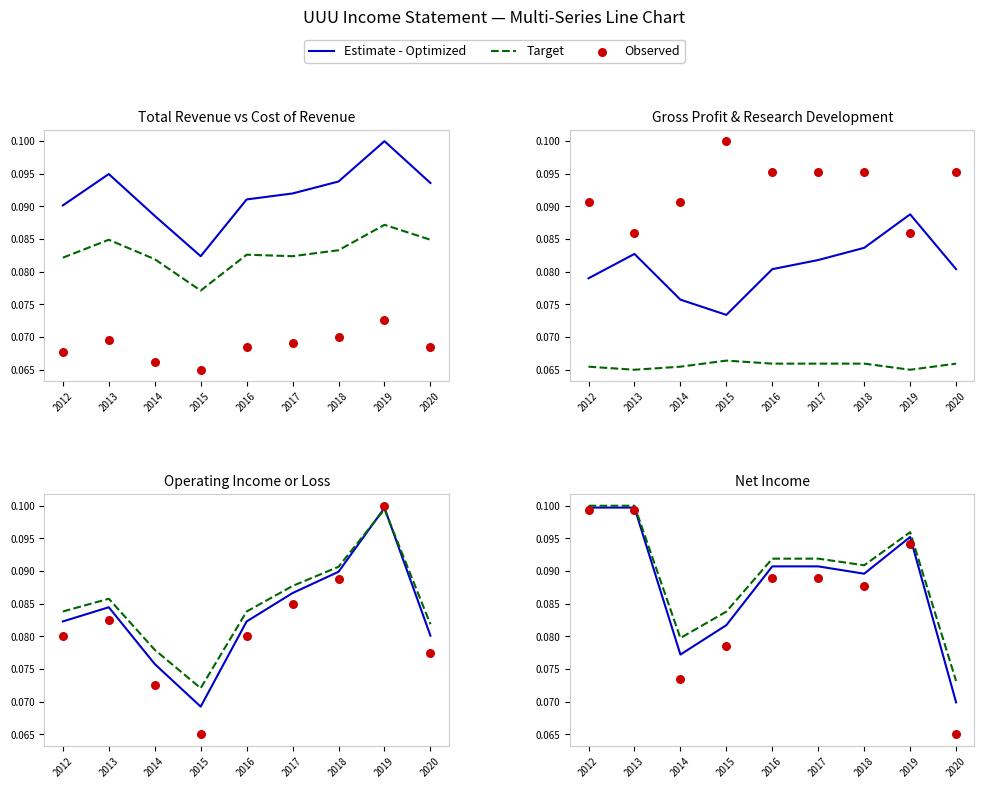

What is the total value across all series at 2013?

0.3